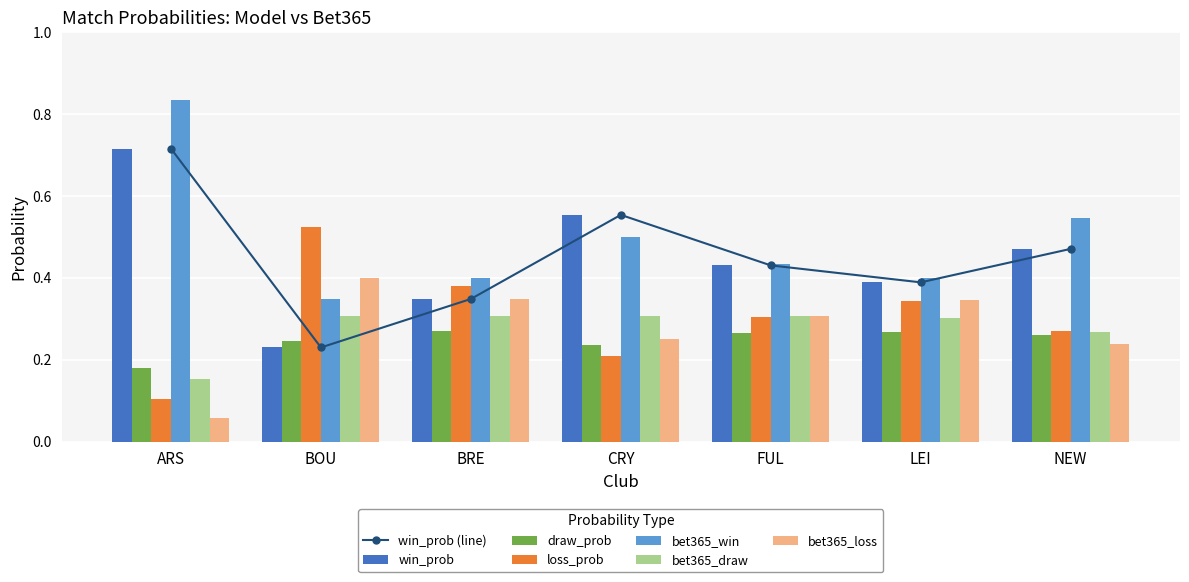

Rank the categories by bet365_loss value from lowest to highest.

ARS, NEW, CRY, FUL, LEI, BRE, BOU